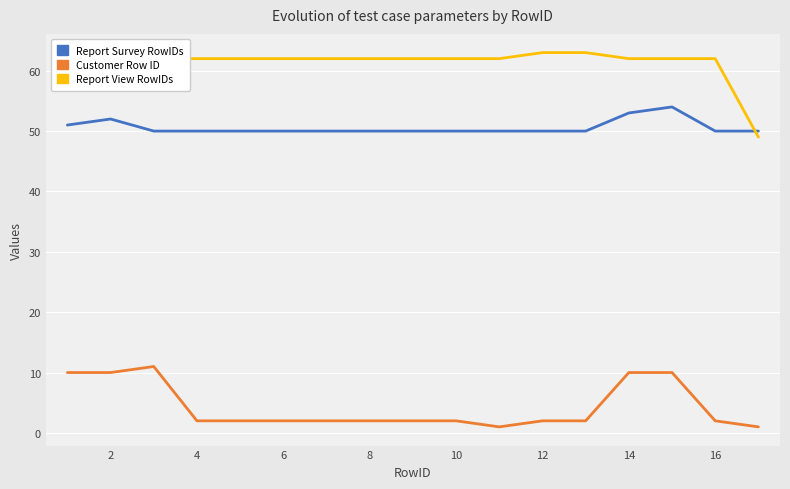

What is the difference between the maximum and minimum values in the Report View RowIDs series?

14